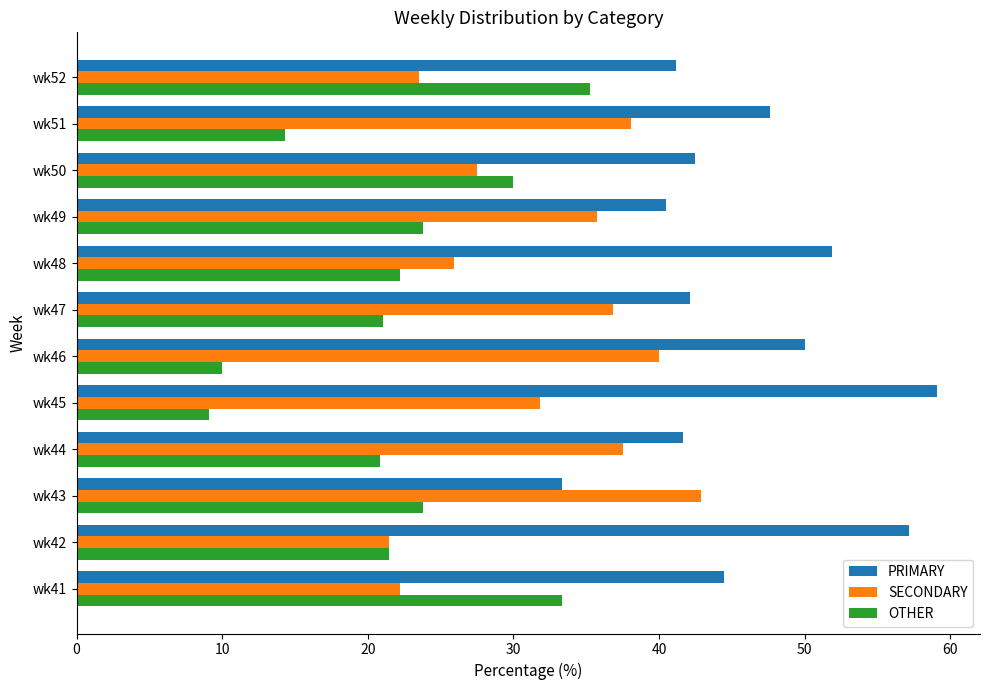

Which series has the largest total across all categories?

PRIMARY